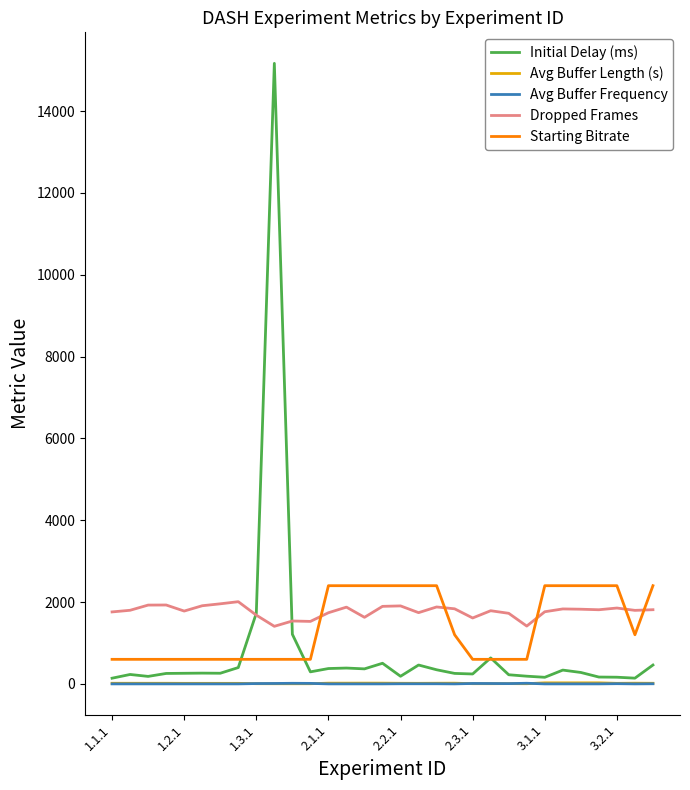

What is the lowest value of the Starting Bitrate series?

600.0